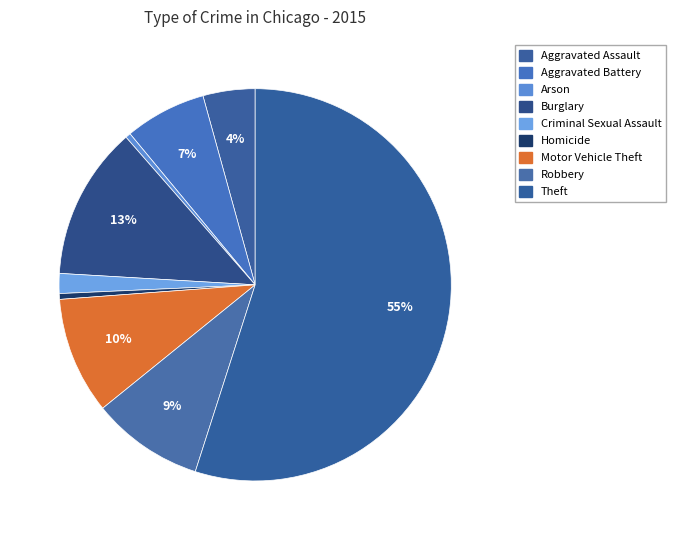

What is the ratio of the value at Theft to the value at Aggravated Assault?

12.8